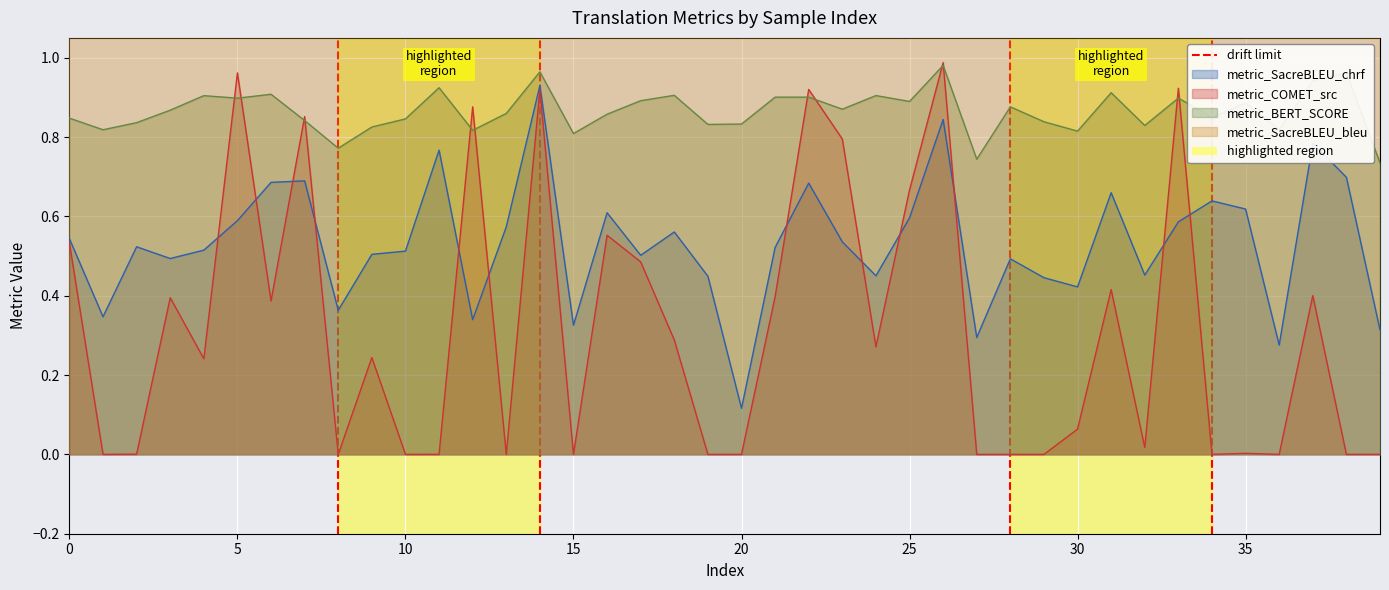

How many values are between 0 and 1?

2